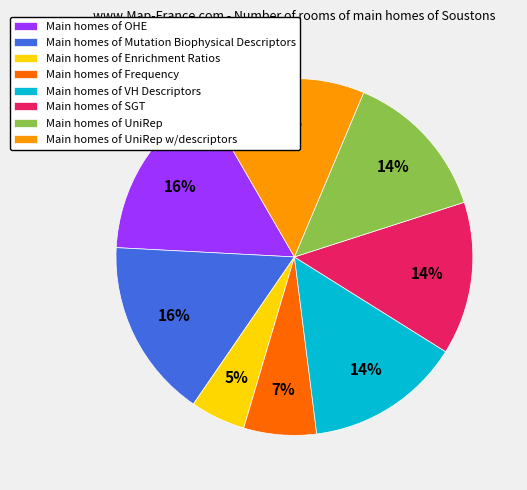

Which slice is the smallest?

Main homes of Enrichment Ratios